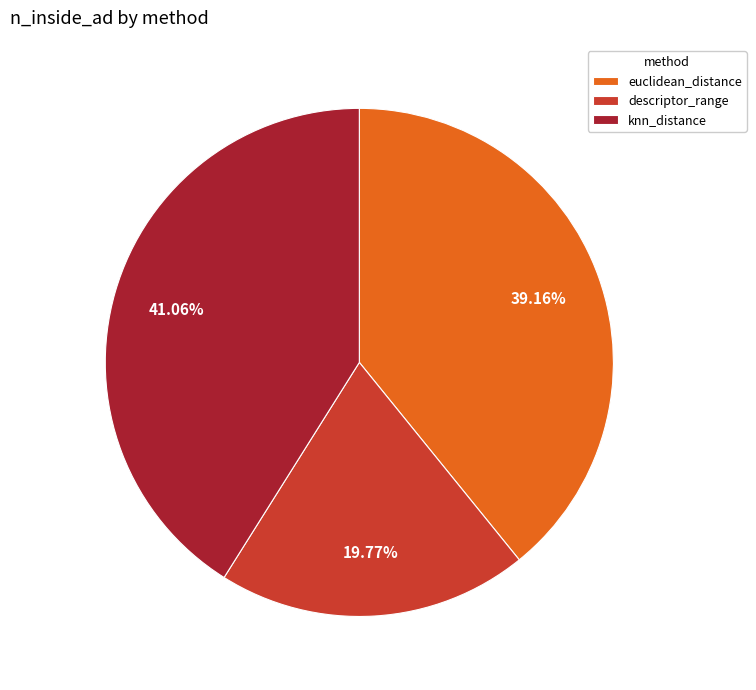

How many slices are in this pie chart?

3